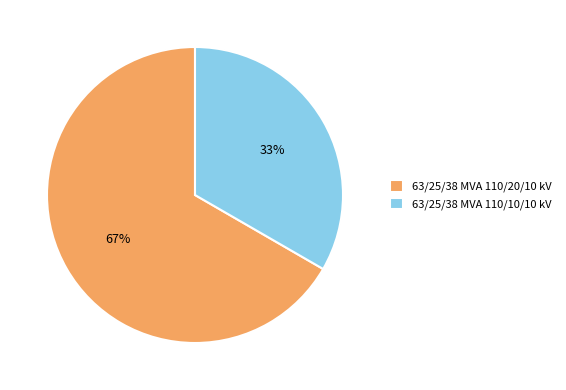

Is it true that 63/25/38 MVA 110/20/10 kV is 57% of the pie?

False